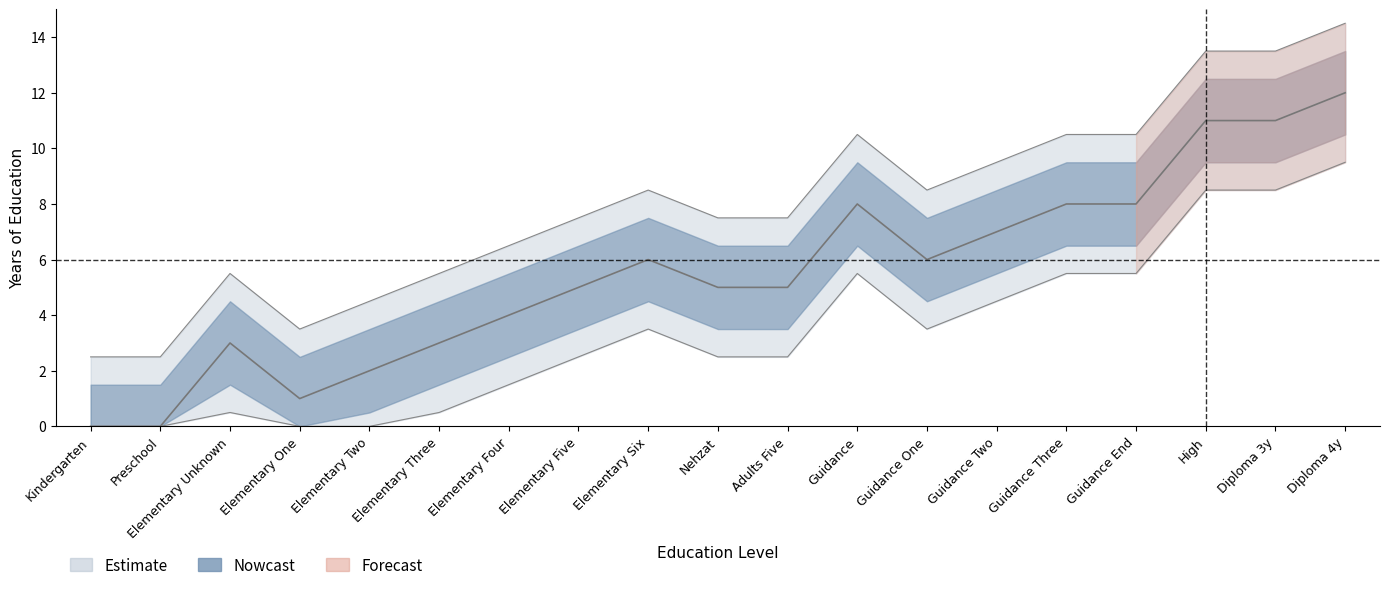

Which category has the highest value across all series?

Diploma 4y